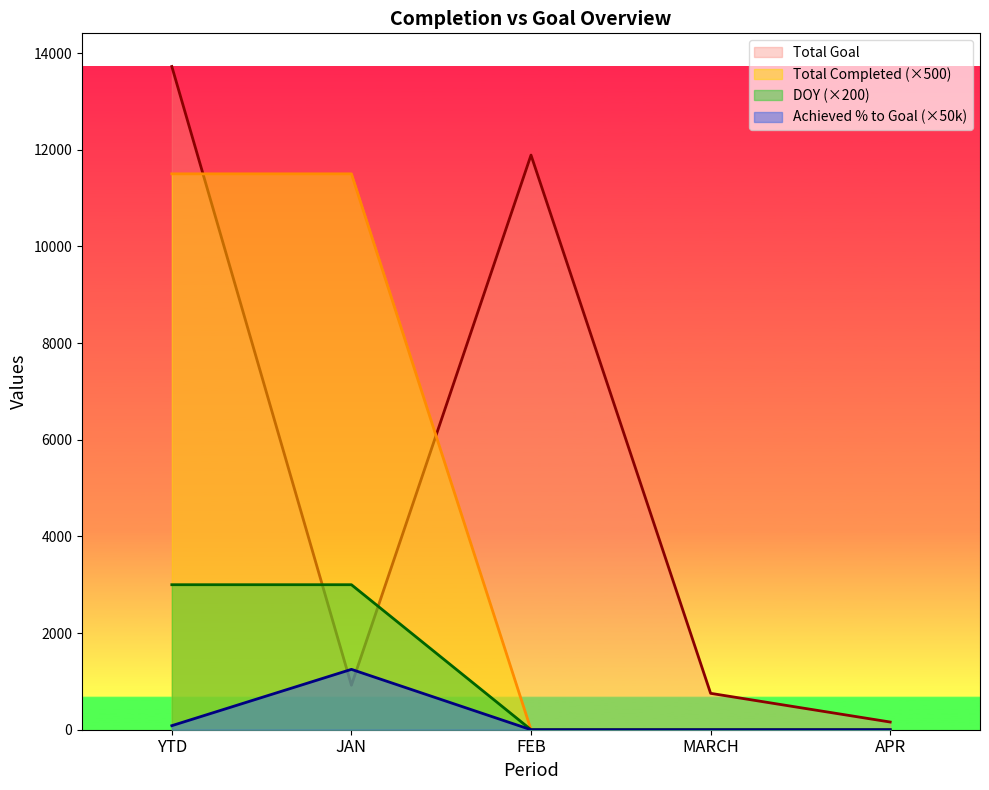

What is the spread (max minus min) of values at JAN?

10579.0